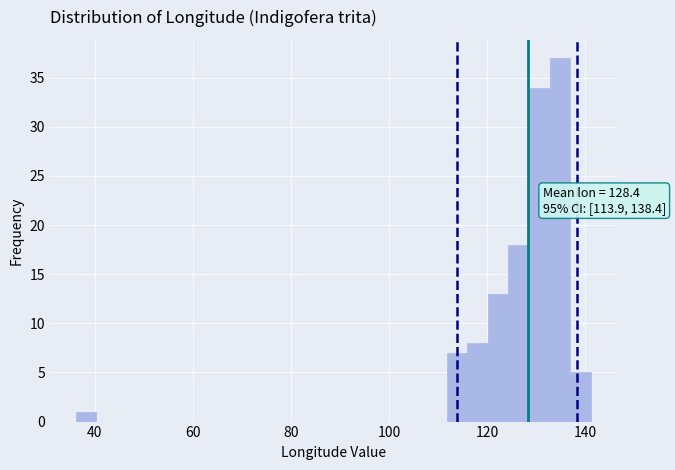

Around what value on the x-axis is the tallest bar? Give the approximate position of its centre, as read against the axis.

134